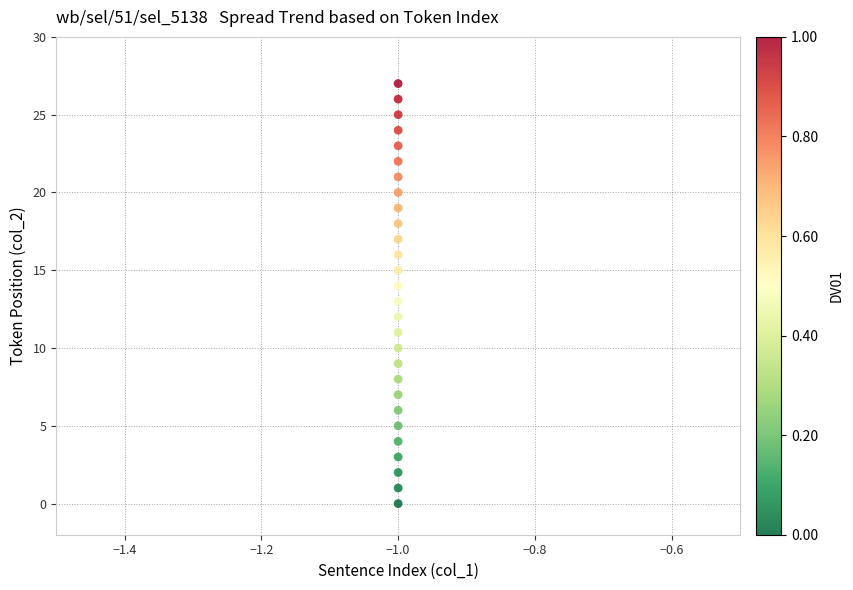

What is the range of Y values (max minus min)?

27